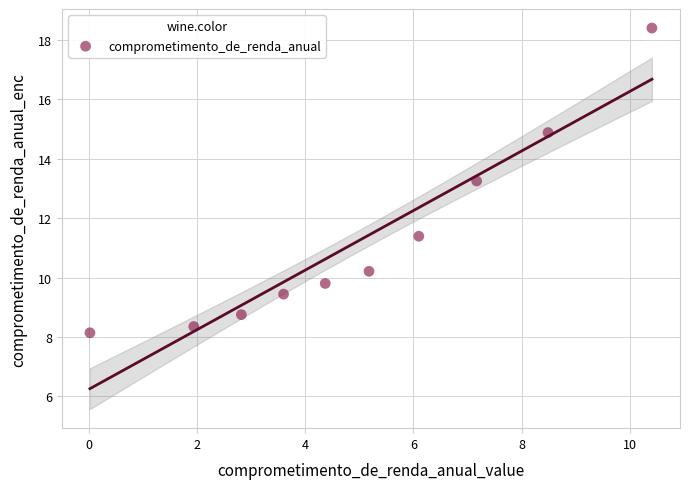

What is the range of Y values (max minus min)?

10.3